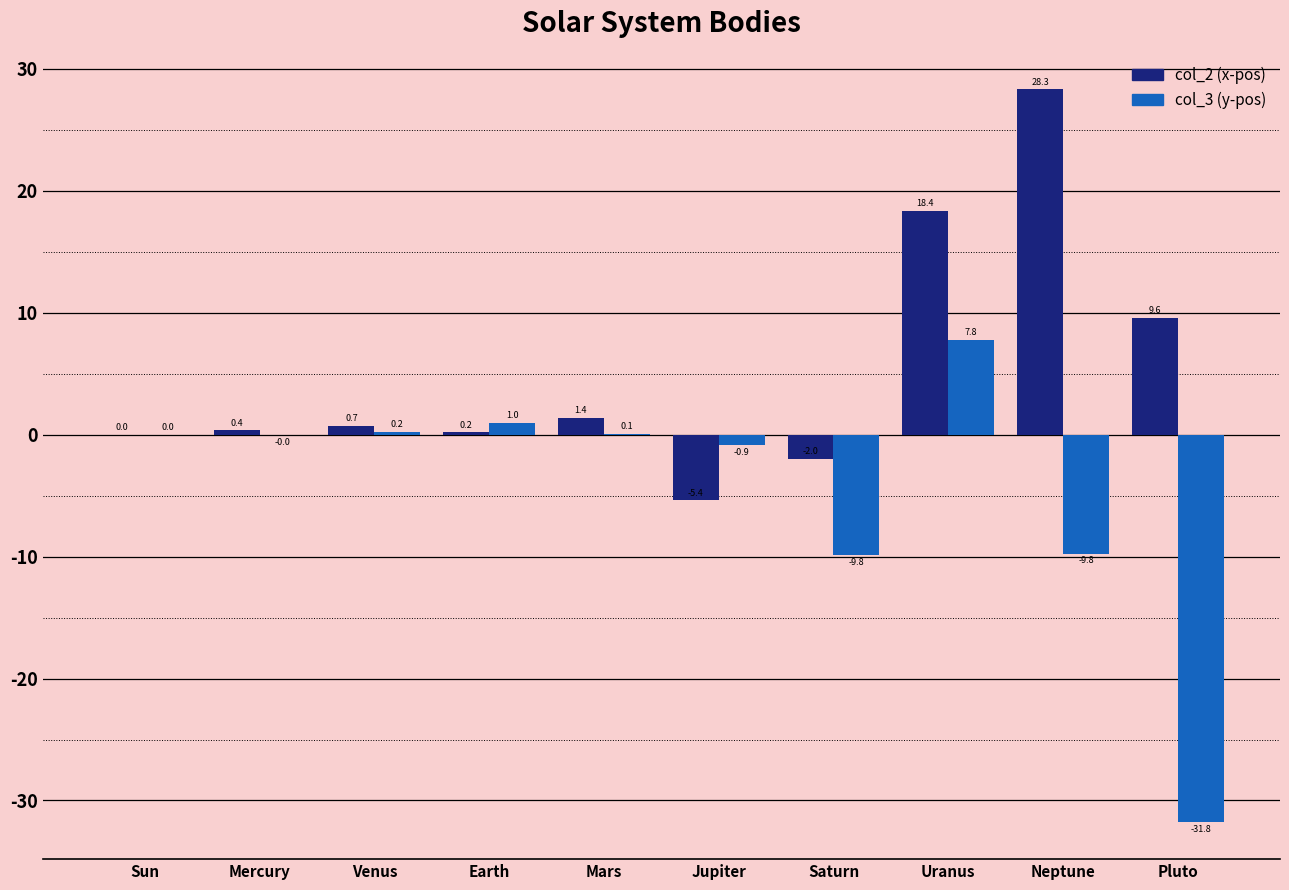

At which category is the sum across all series the highest?

Uranus